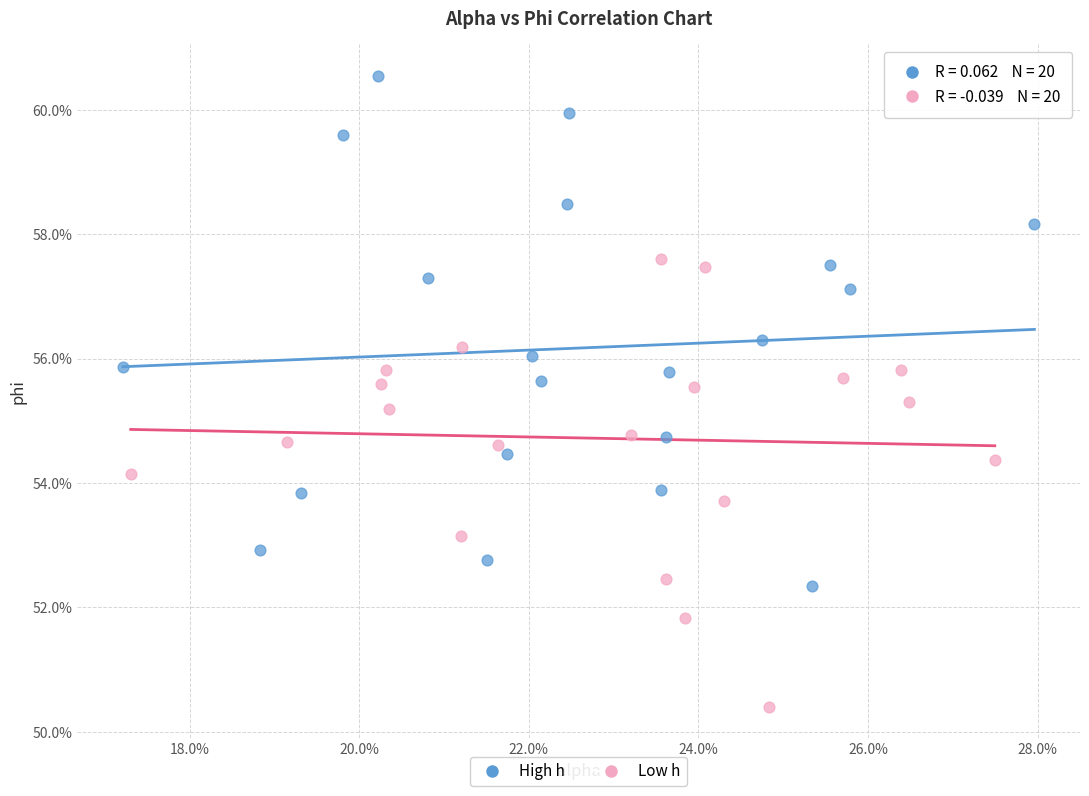

Which series has the largest Y range (max minus min)?

High h